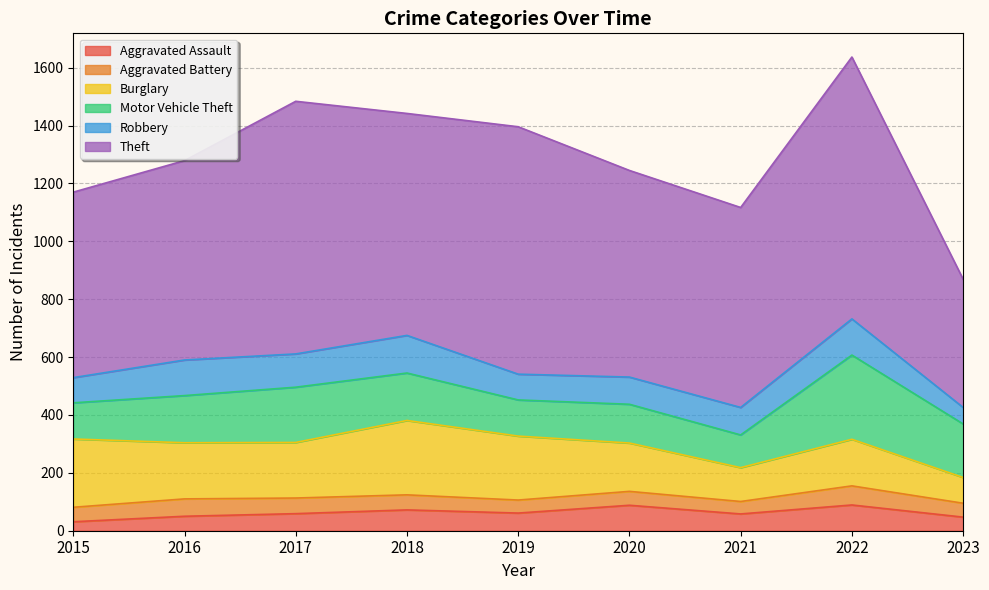

At which label does Robbery first exceed 95?

2016